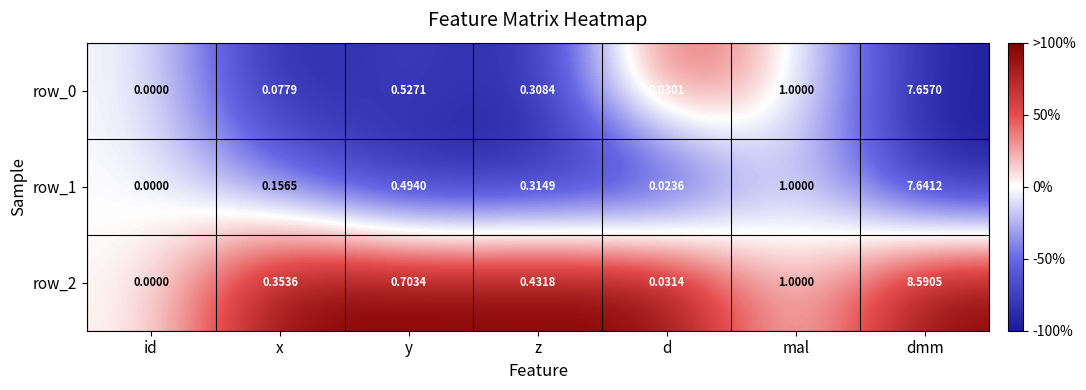

Rank the categories by row_1 value from lowest to highest.

id, d, x, z, y, mal, dmm